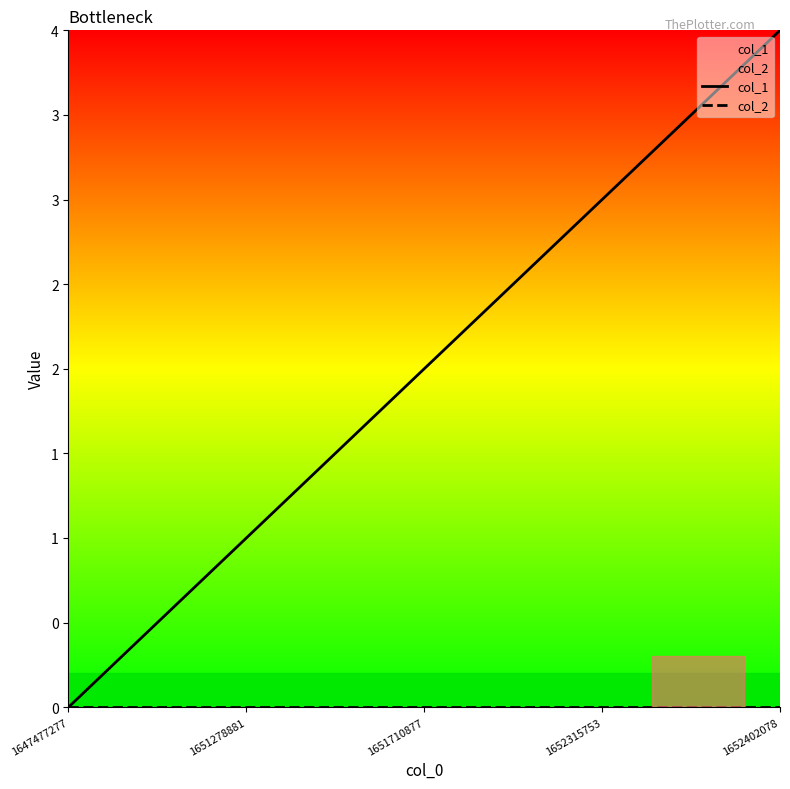

Between 1651710877 and 1652315753, which series saw the biggest shift?

col_1